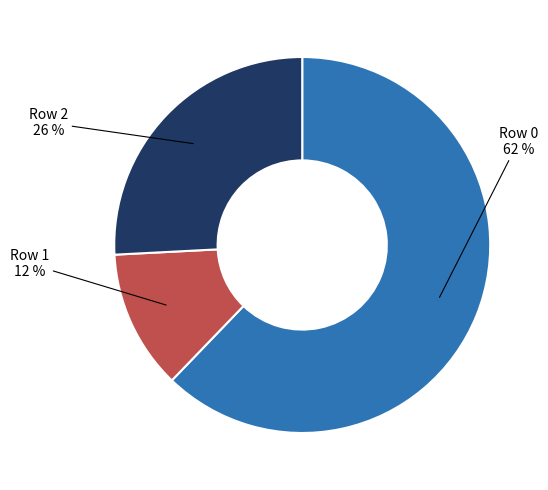

How many slices are in this pie chart?

3